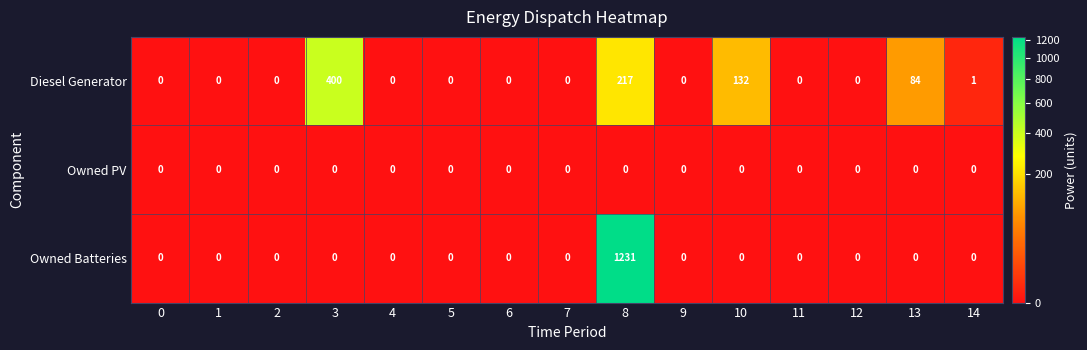

The value of Diesel Generator at 7 is 0. True or false?

True